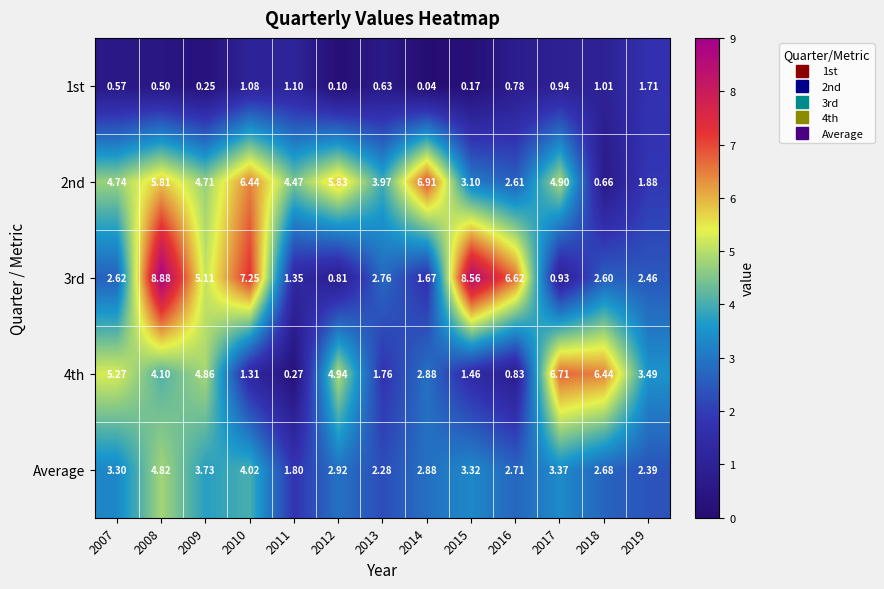

Rank the series by their maximum value, from lowest to highest.

1st, Average, 4th, 2nd, 3rd